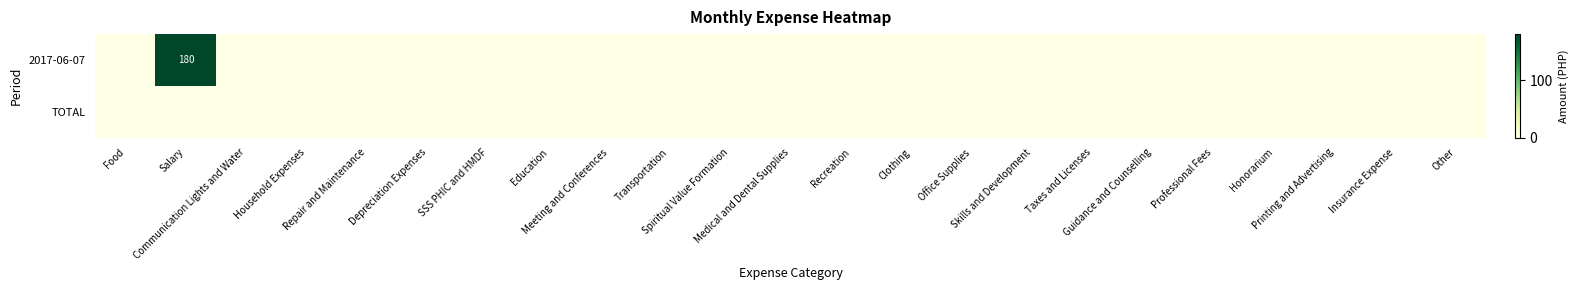

What is the highest value of the 2017-06-07 series?

180